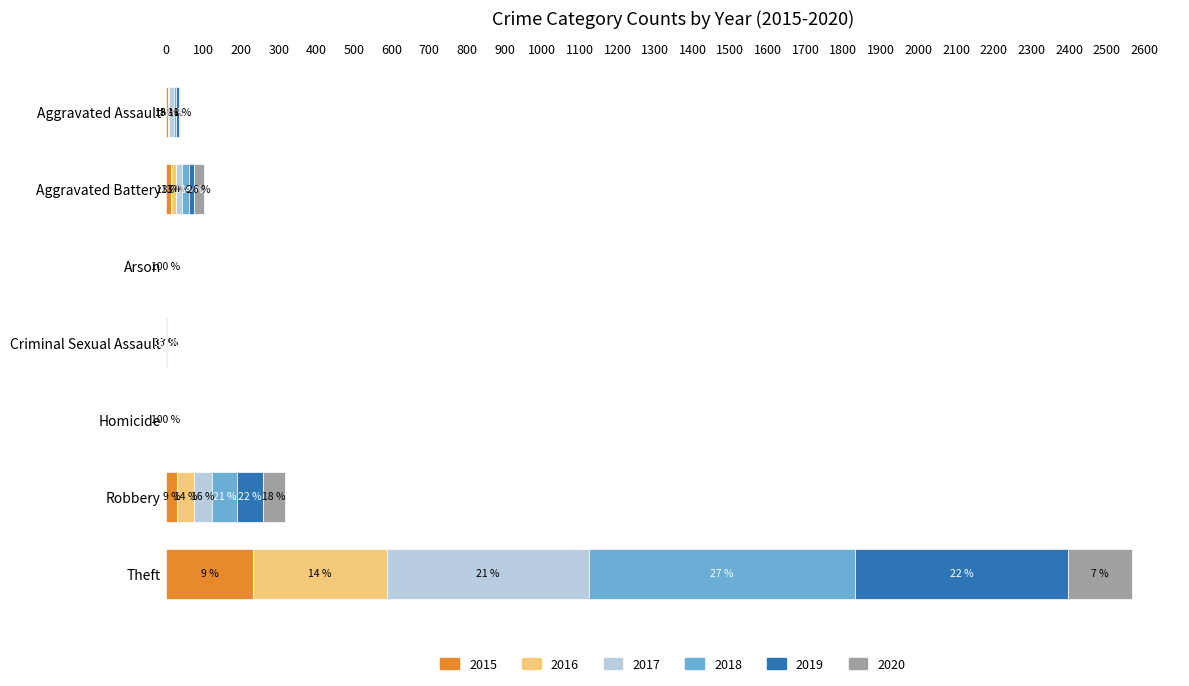

What position from the left is Theft?

7